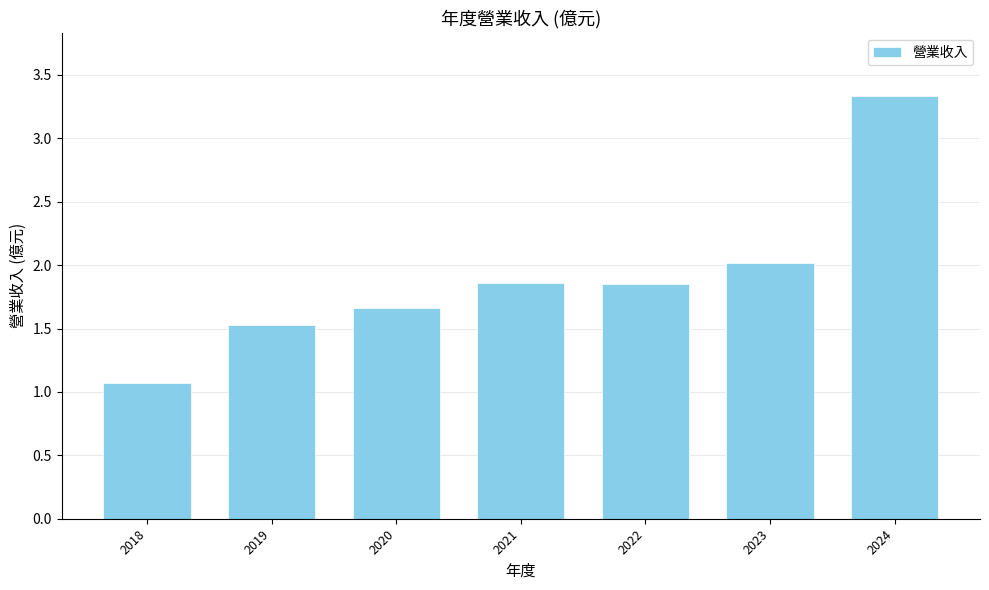

What is the value of the 2nd bar from the left?

1.5